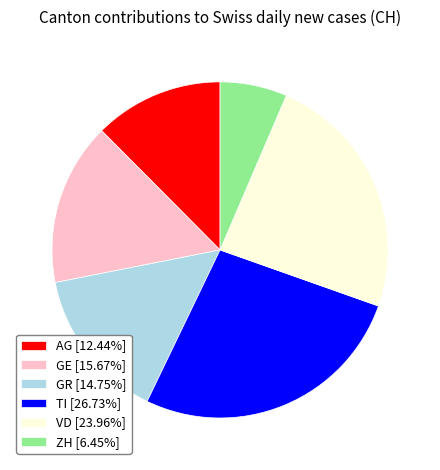

What is the ratio of the value at GR [14.75%] to the value at TI [26.73%]?

0.6